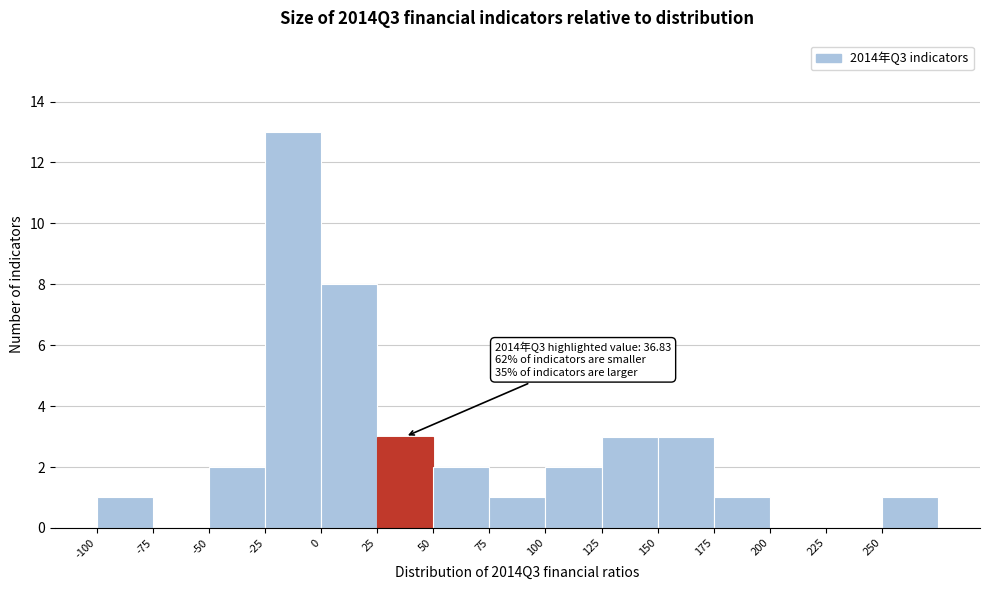

Over which range of the x-axis is the bar tallest?

-25 to 0